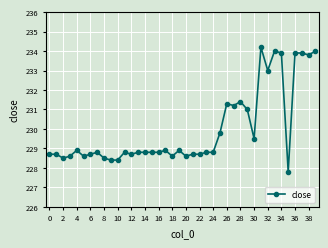

What is the maximum value shown in the chart?

234.2